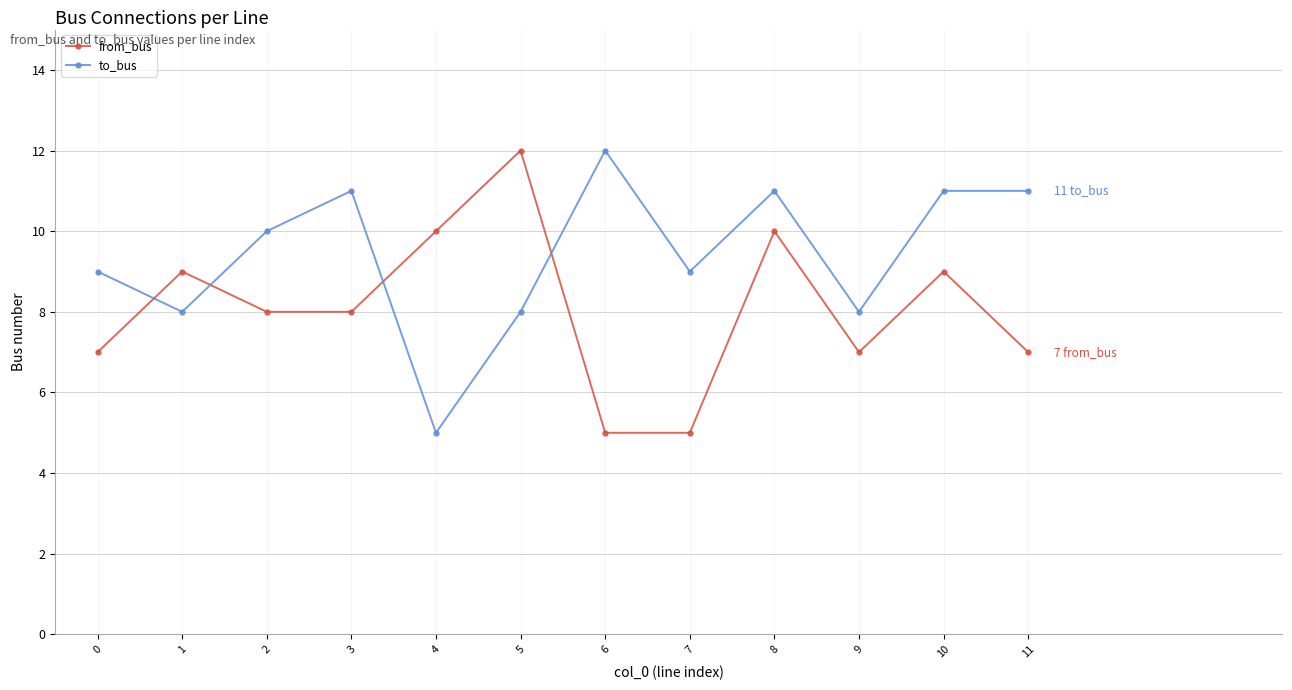

How many data points in to_bus are less than 10?

6